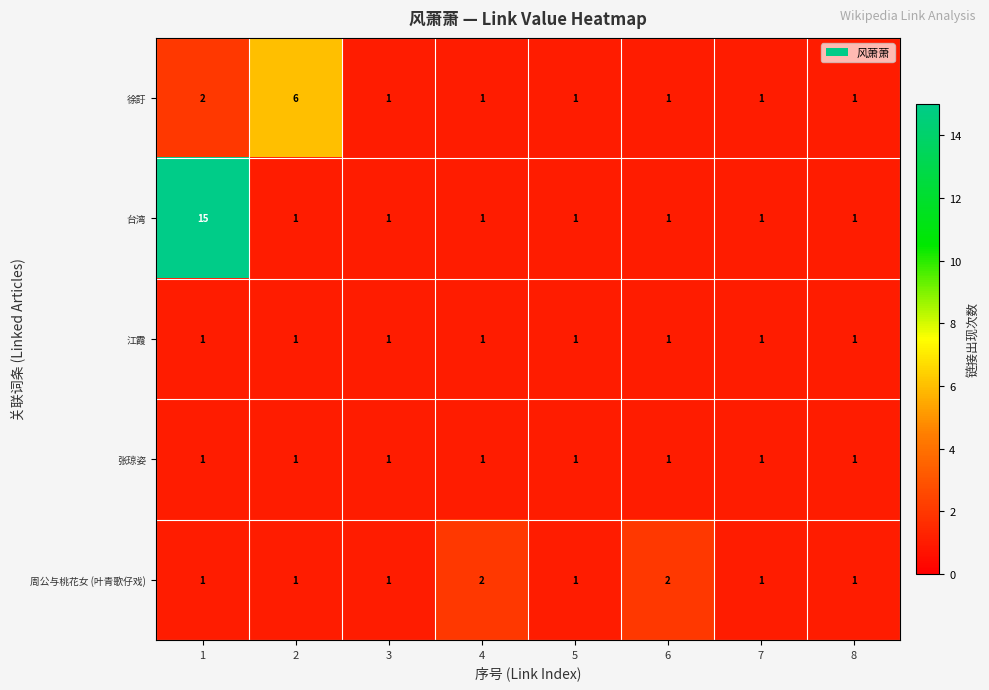

What is the total value across all series at 8?

5